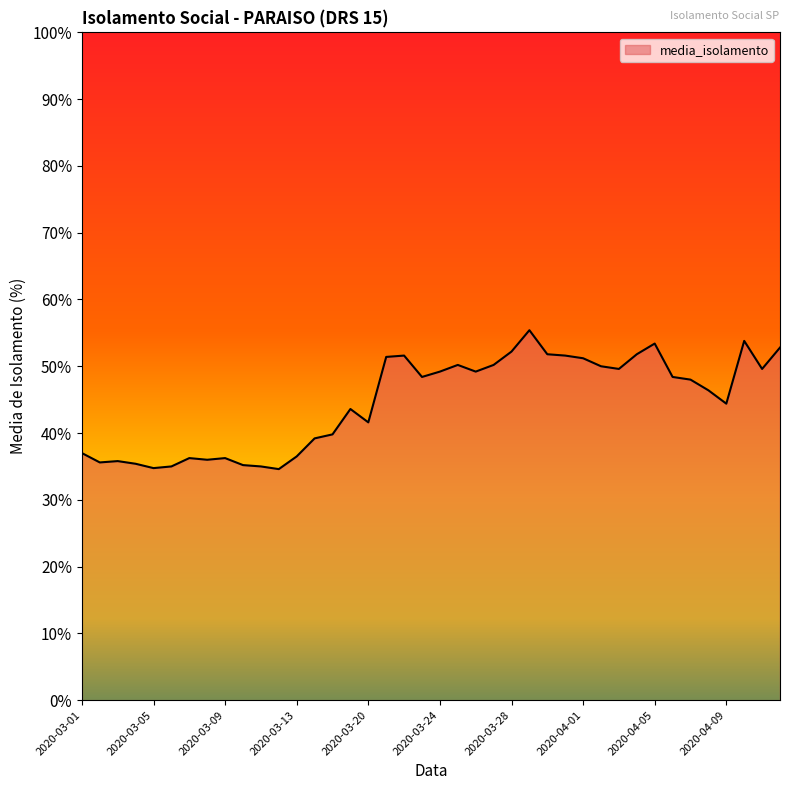

What is the difference between the maximum and minimum values?

20.8